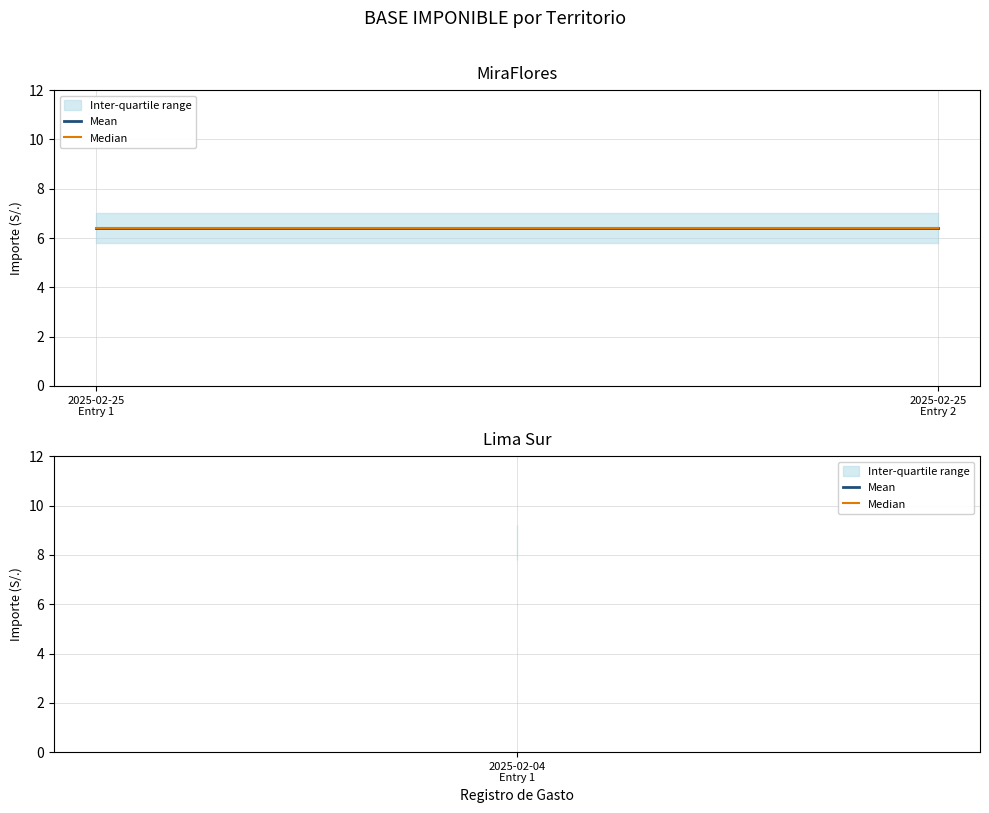

What is the value of the 2nd point from the left?

6.4